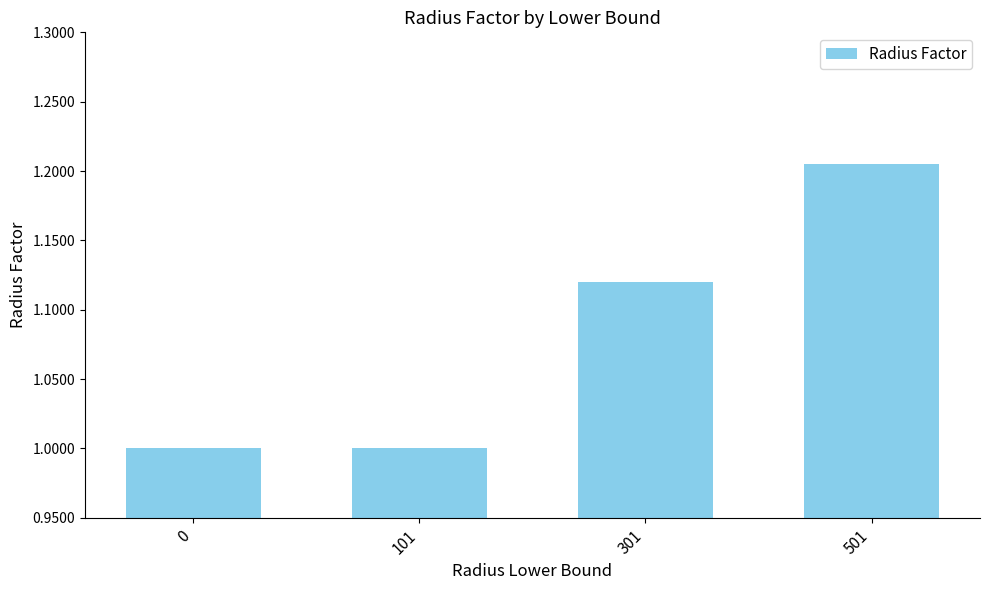

Count the values in the range 1 to 2.

4